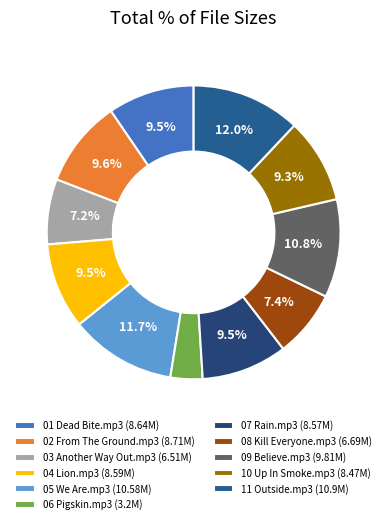

What portion of the pie excludes 11 Outside.mp3?

88.0%